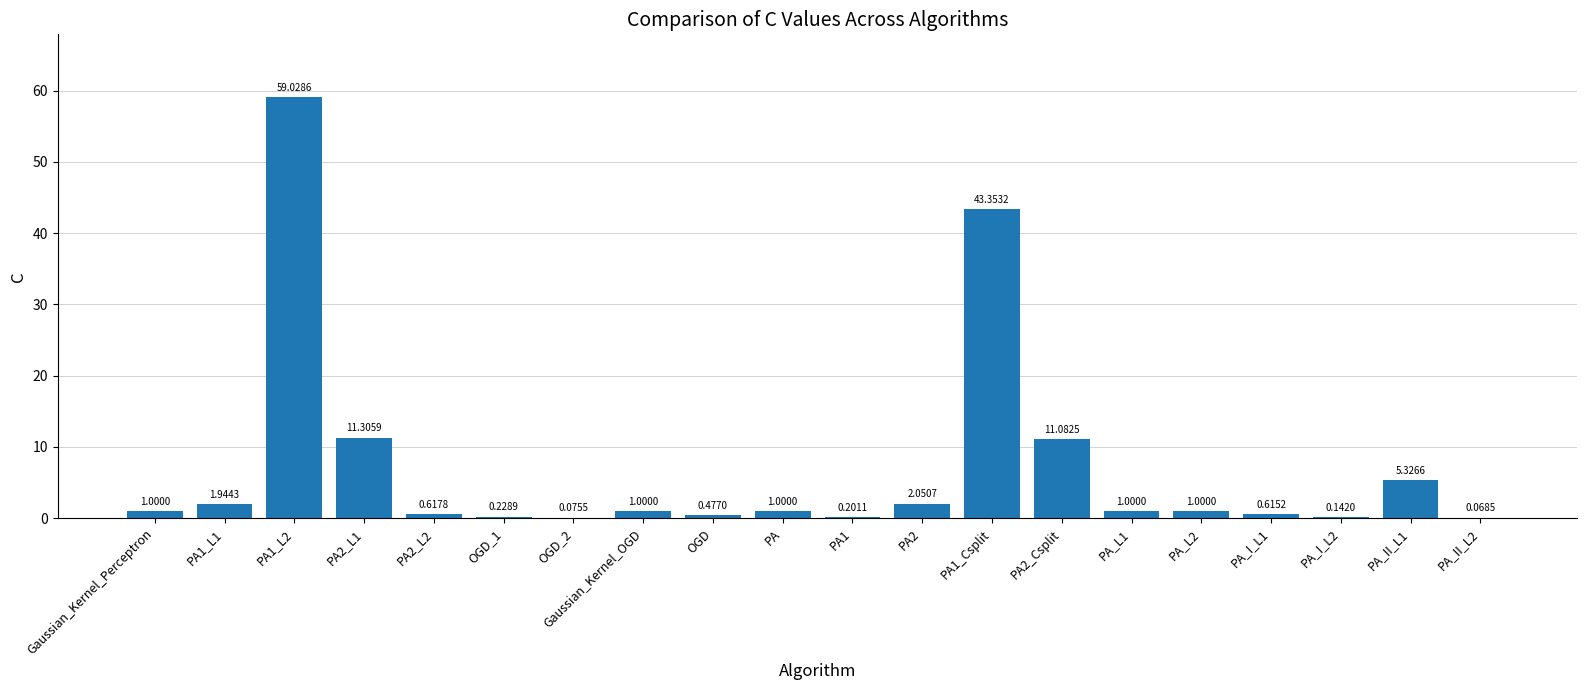

Between PA1 and OGD_1, which is larger?

OGD_1